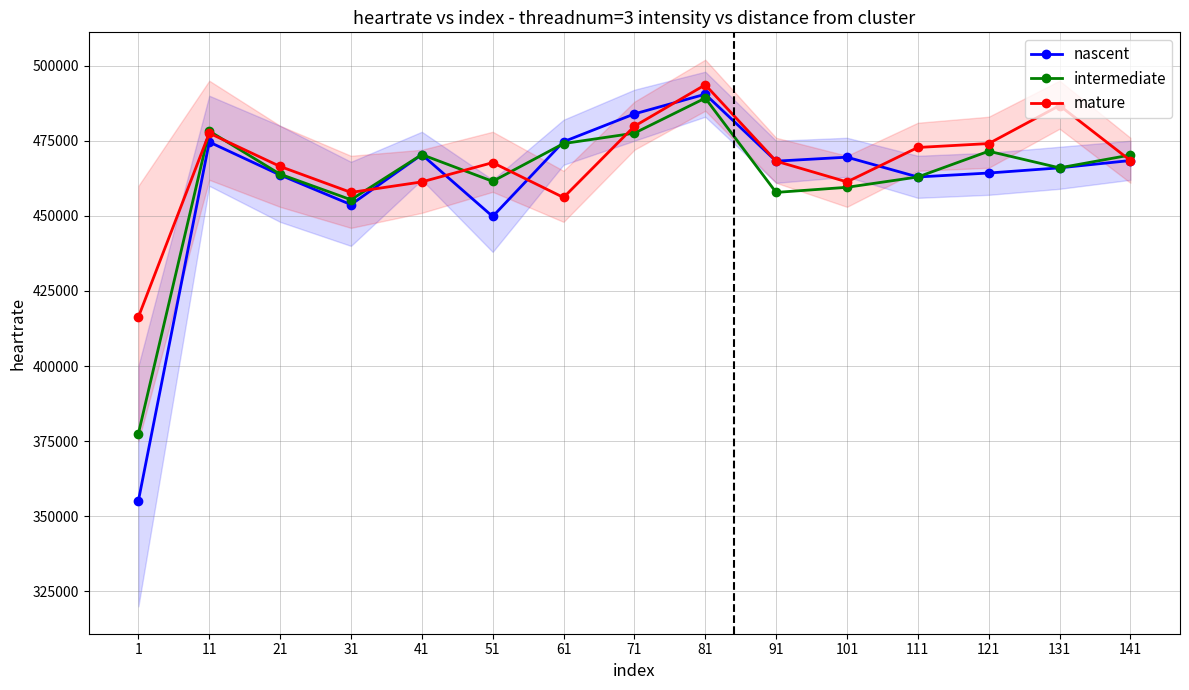

Is it true that intermediate equals 470400.1 at 41?

True